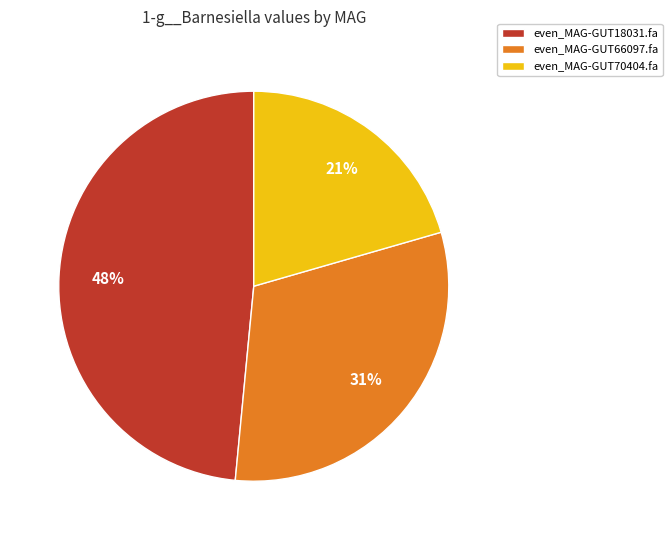

Does any single category account for the majority?

No